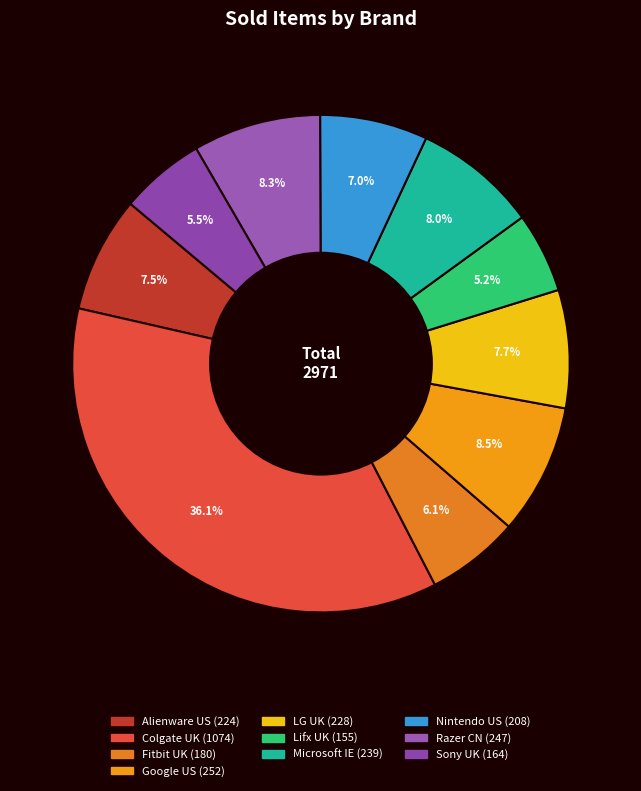

To the nearest percent, what is the difference between the largest and smallest slice percentages?

31%